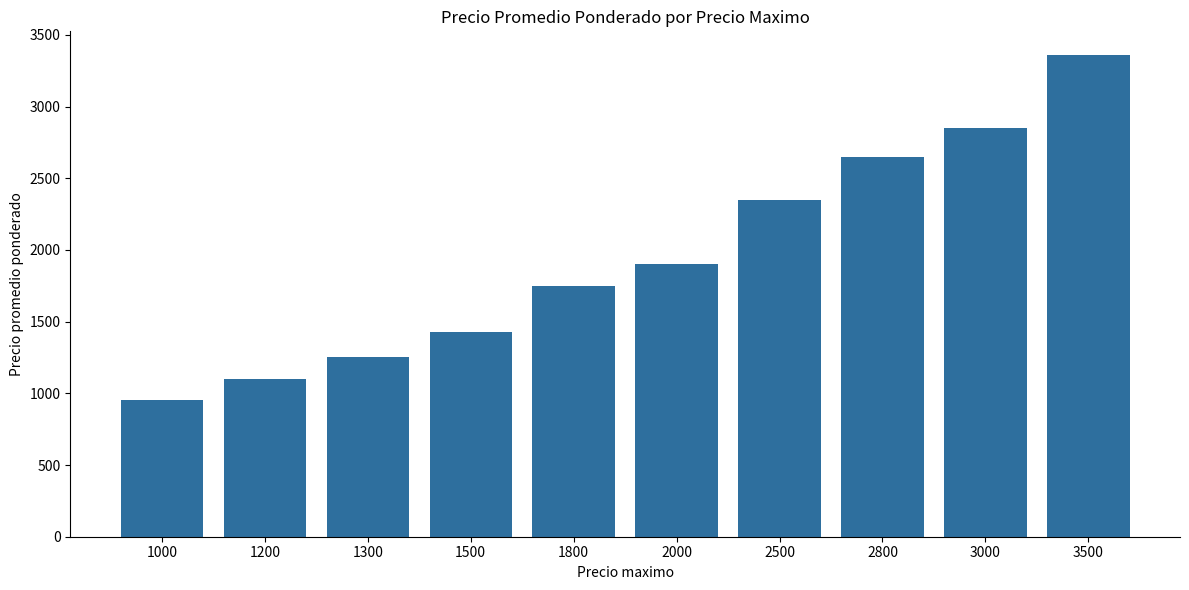

Are the bars horizontal?

No